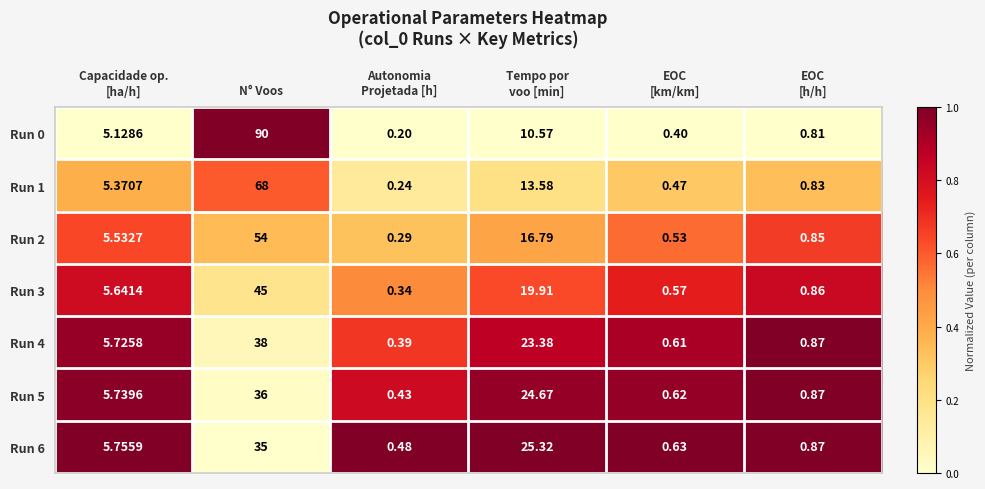

Between Tempo por
voo [min] and EOC
[km/km], which series saw the biggest shift?

Run 6